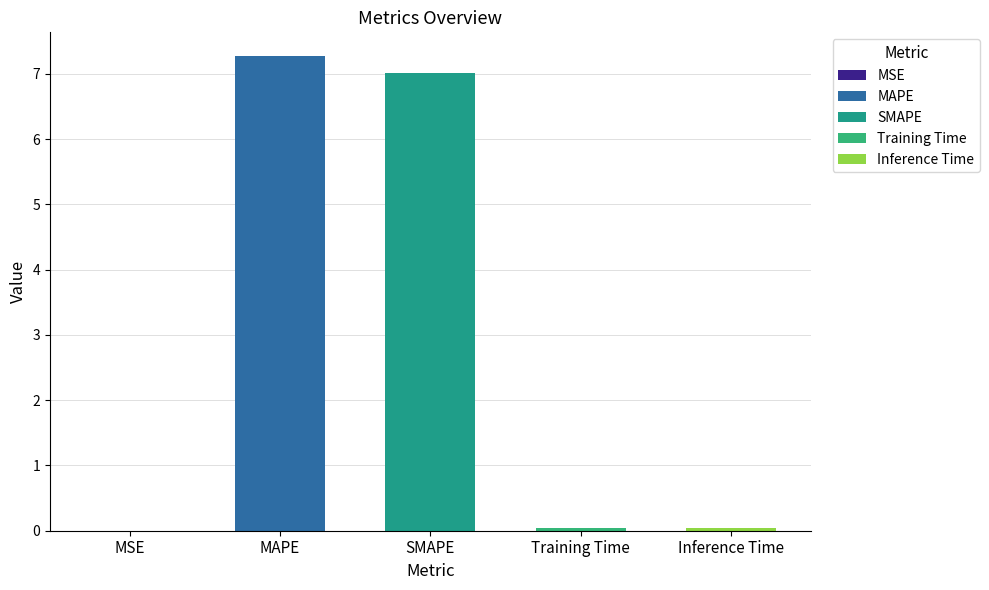

Which label corresponds to the smallest value in the chart?

MSE